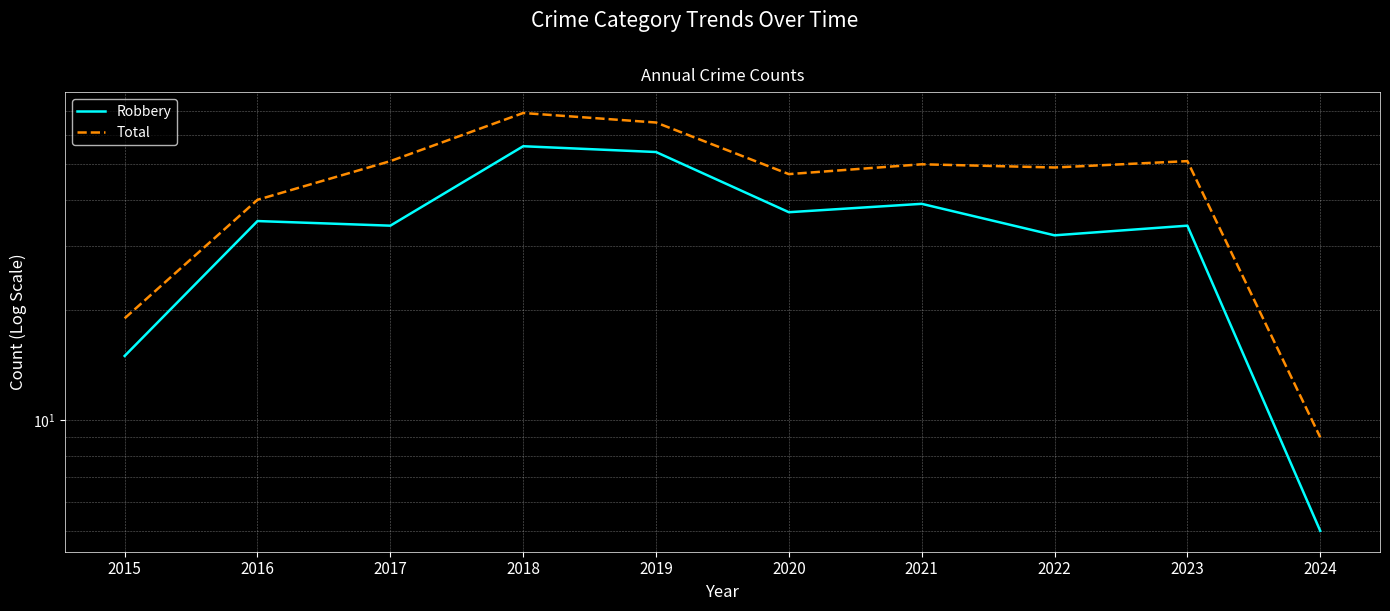

How many interior local peaks does the Robbery series have?

4